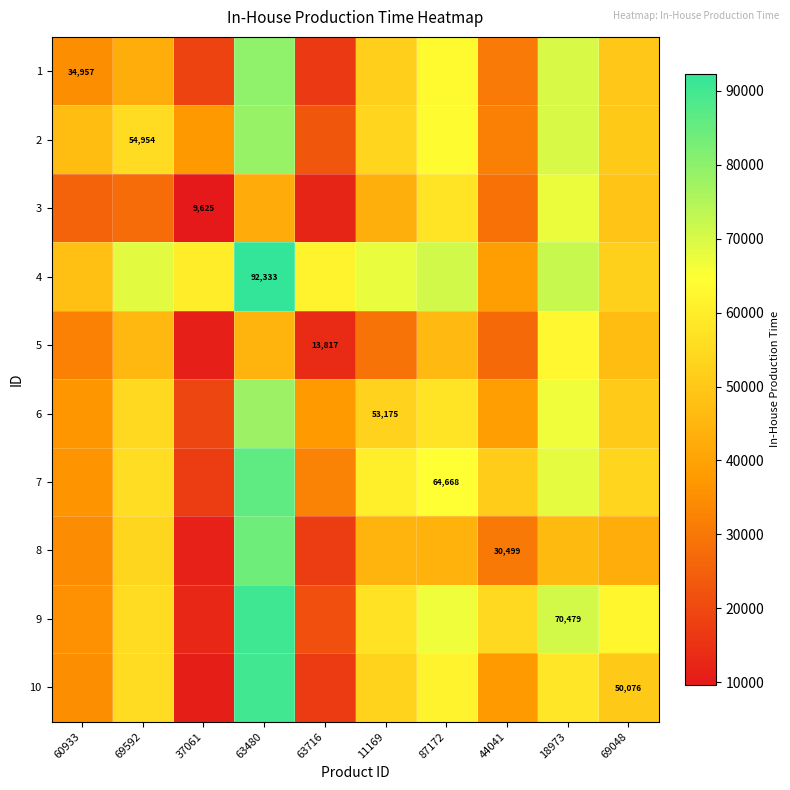

The 5 series shows 75160.5 at 69048. True or false?

False